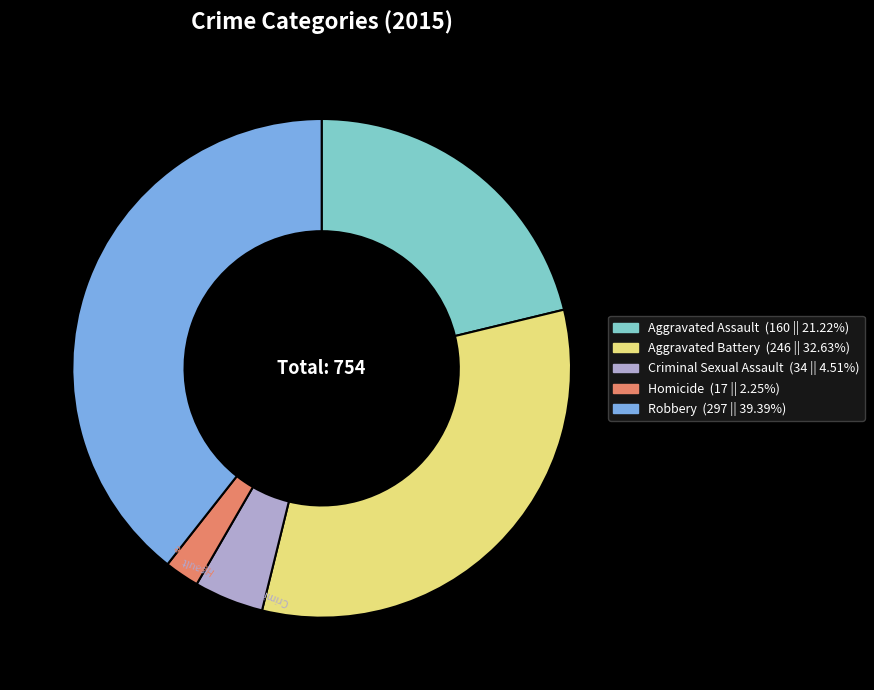

Is the sum of Criminal Sexual Assault and Aggravated Assault greater than half?

No